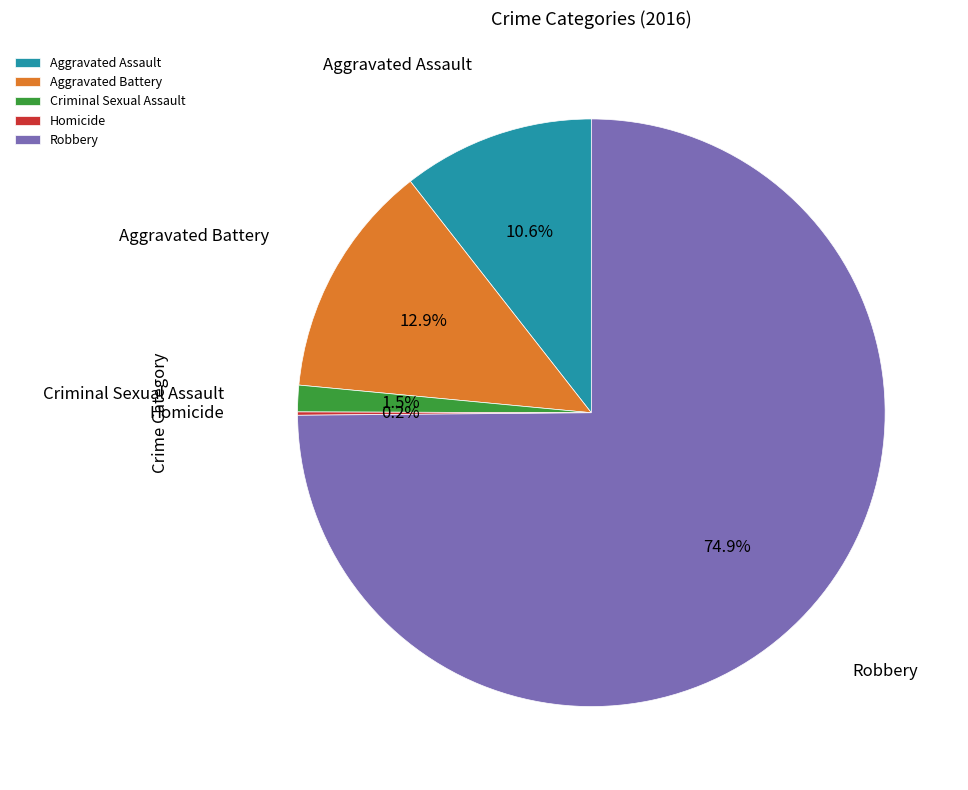

Combined, what portion of the pie is Aggravated Assault and Aggravated Battery?

23.5%